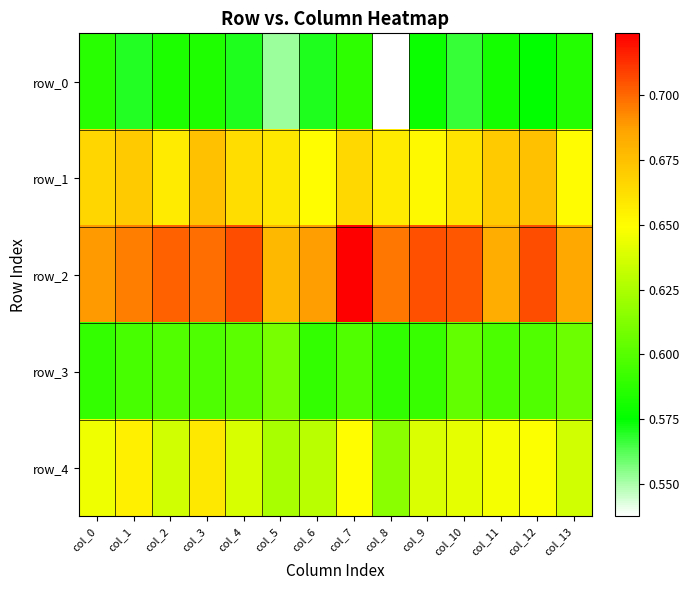

Is it true that row_0 equals 0.9 at col_7?

False